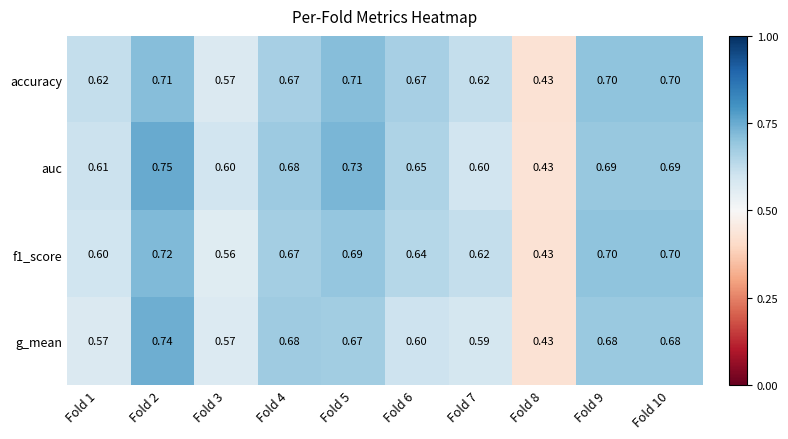

List the series in order of their peak value, highest first.

auc, g_mean, f1_score, accuracy